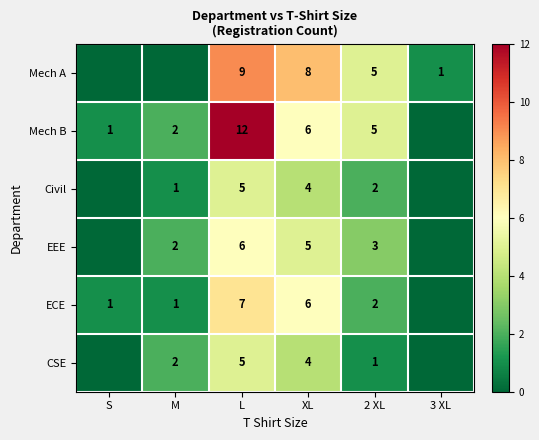

Is it true that Mech A equals 1 at 3 XL?

True